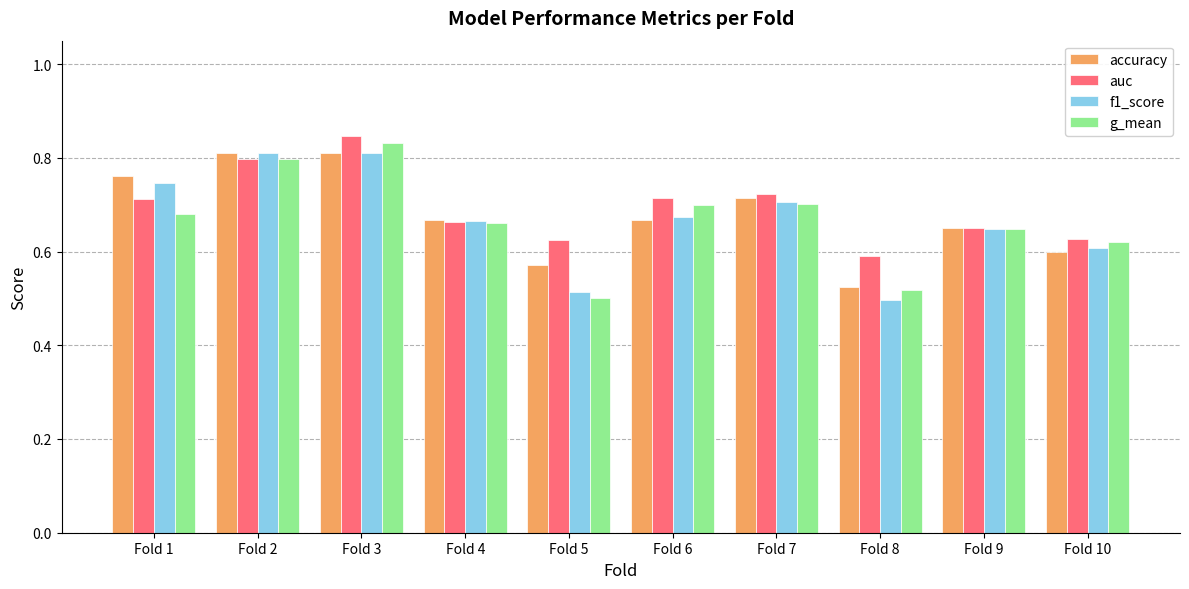

The f1_score series shows 0.4 at Fold 7. True or false?

False